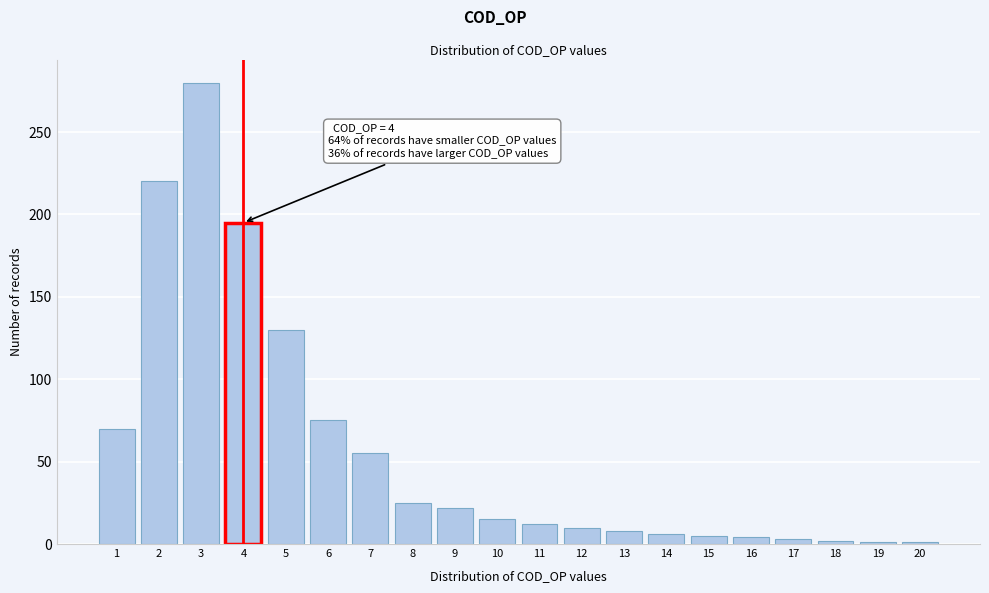

The value at 7 is 80. True or false?

False